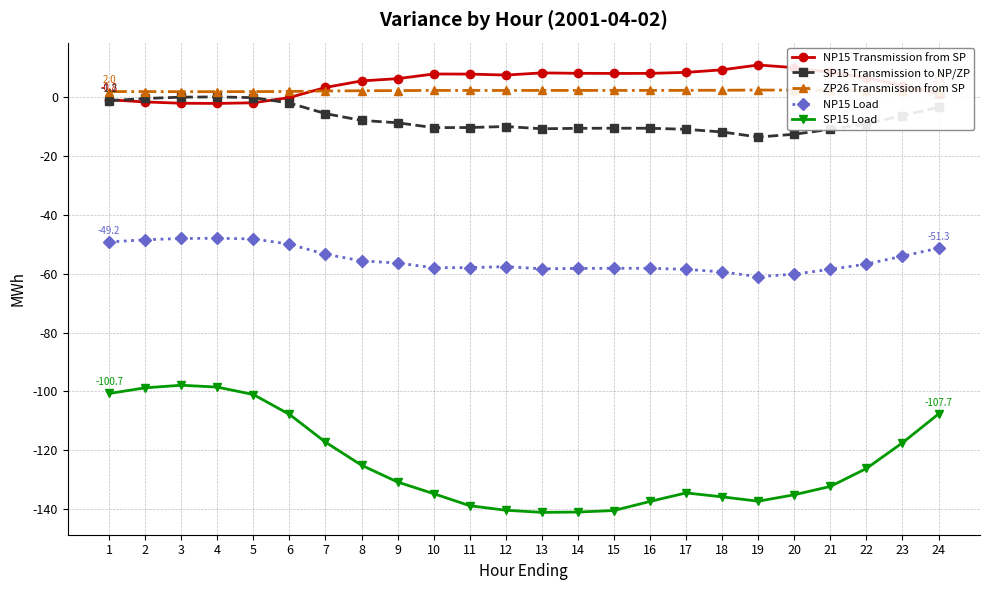

Does the chart display data point markers on the line(s)?

Yes